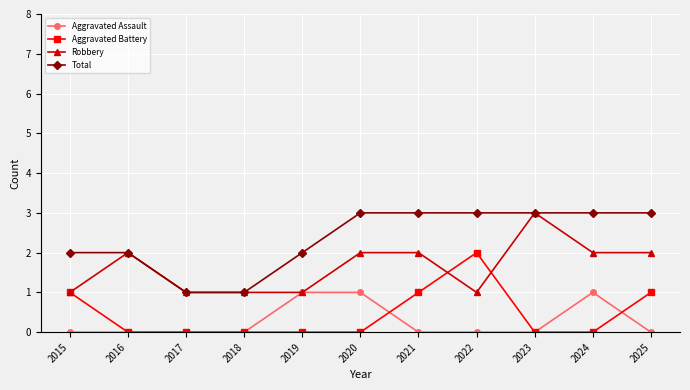

What is the sum of the Aggravated Battery values at 2024 and 2025?

1